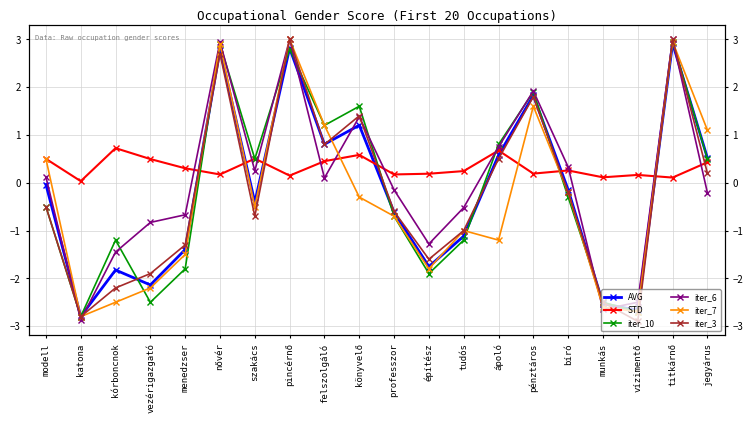

Rank the series by their maximum value, from highest to lowest.

iter_6, iter_7, iter_3, iter_10, AVG, STD